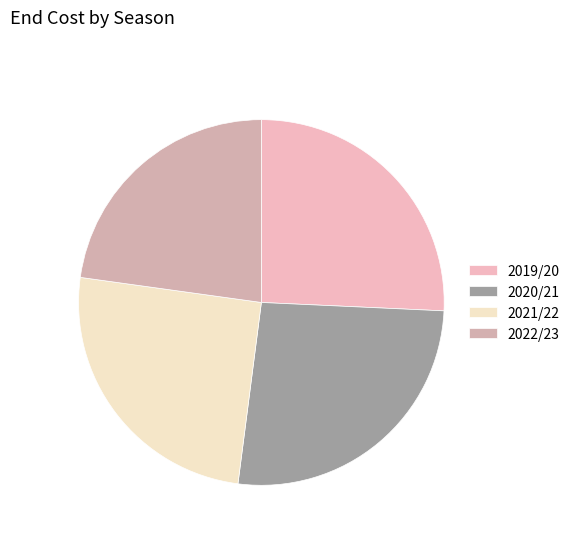

Rank the categories by value from lowest to highest.

2022/23, 2021/22, 2019/20, 2020/21